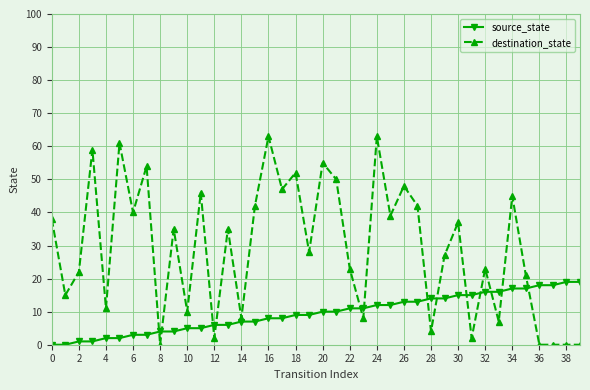

How many lines are shown in the chart?

2